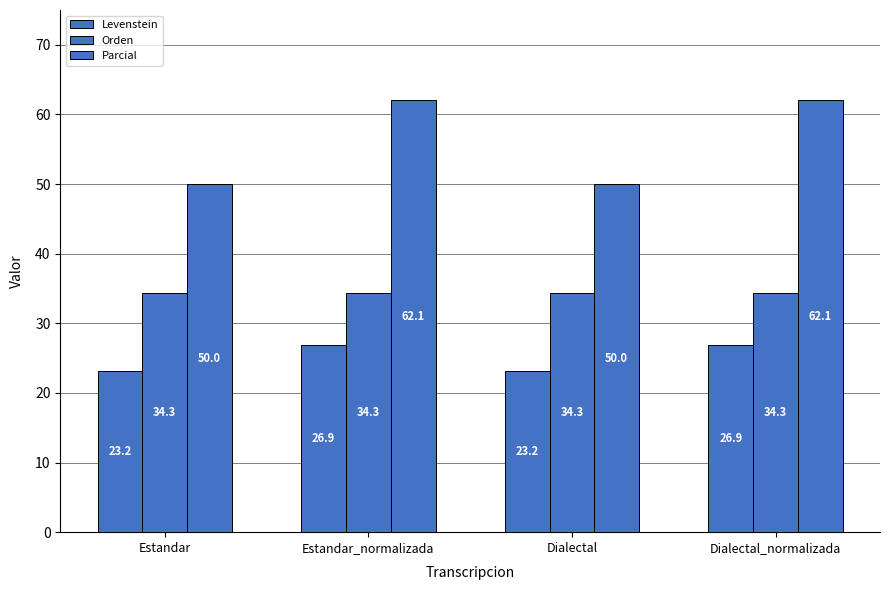

Which series has the largest range (max minus min)?

Parcial